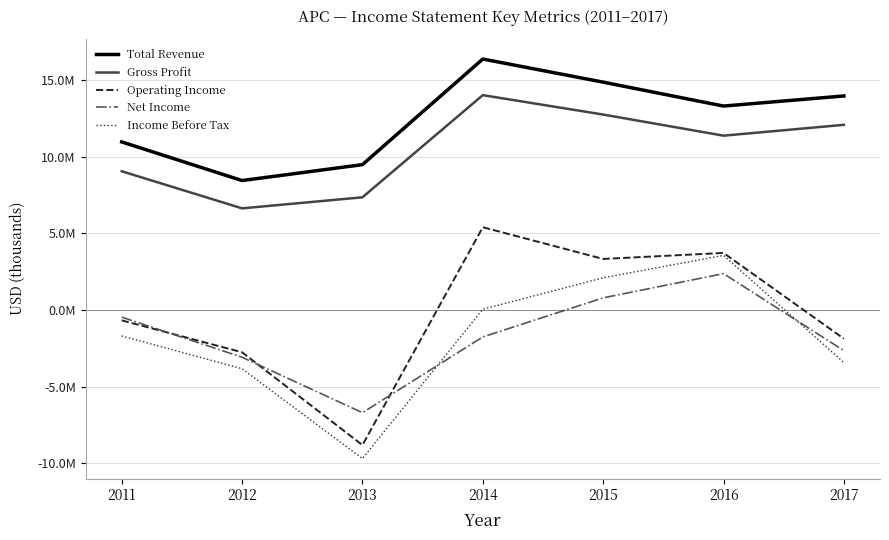

What is the lowest value of the Operating Income series?

-8809000